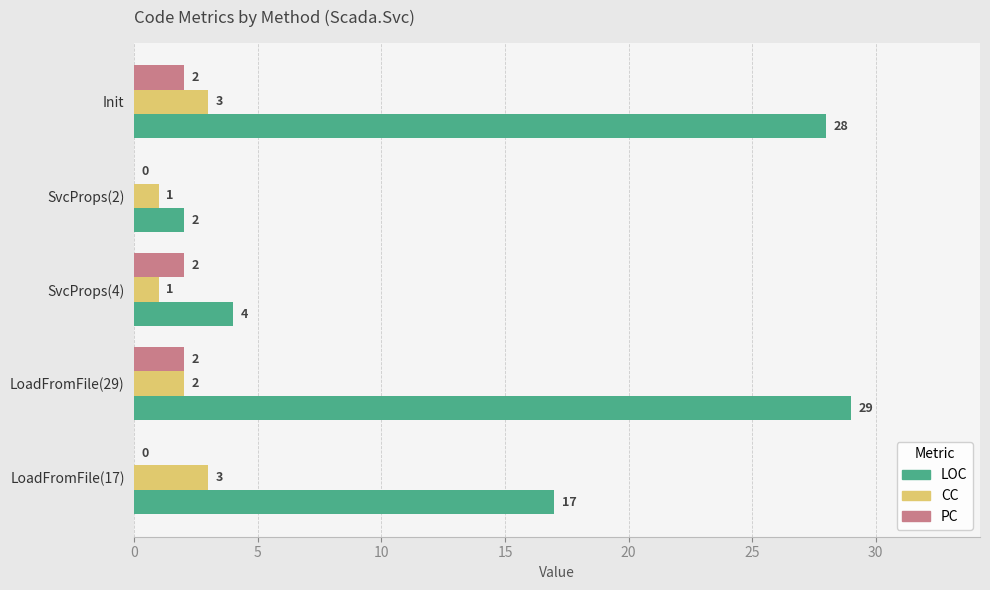

Which category has the highest value across all series?

LoadFromFile(29)